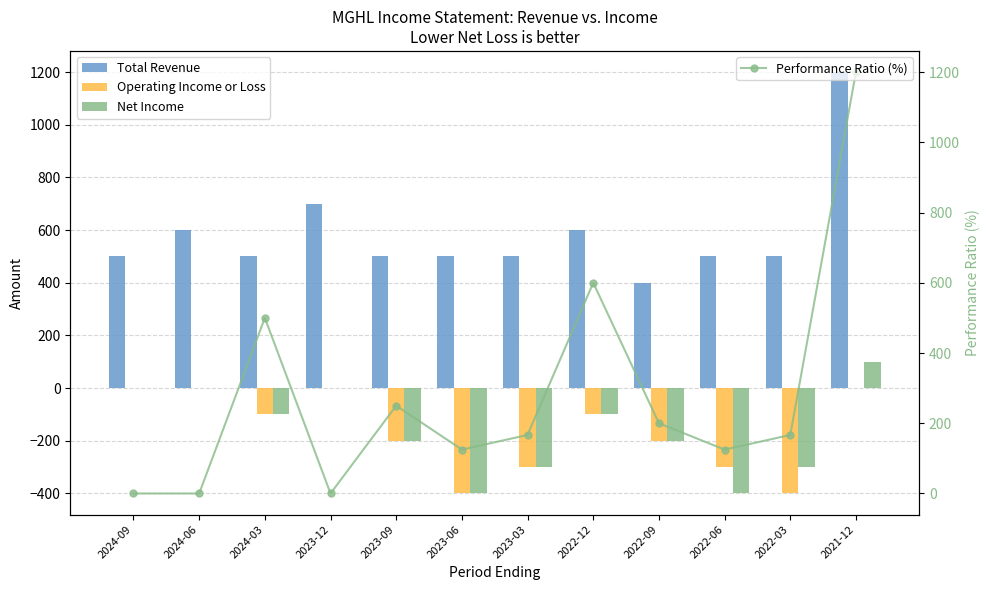

Rank the series by their maximum value, from lowest to highest.

Operating Income or Loss, Net Income, Total Revenue, Performance Ratio (%)